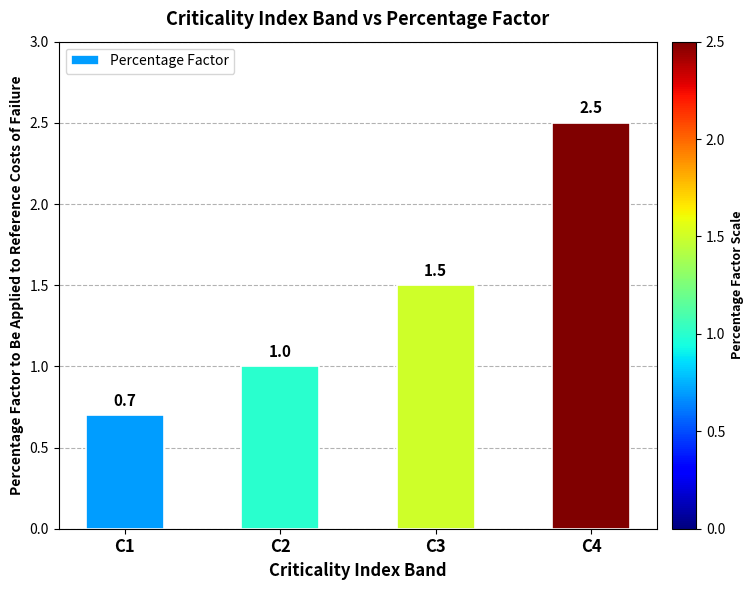

What is the difference between the maximum and minimum values?

1.8